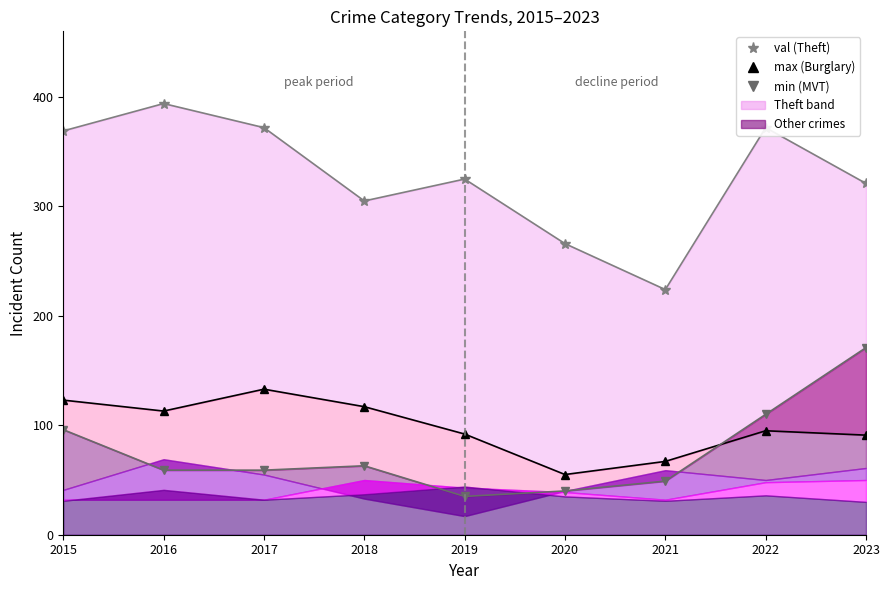

True or false: Burglary and Theft cross at least once.

False